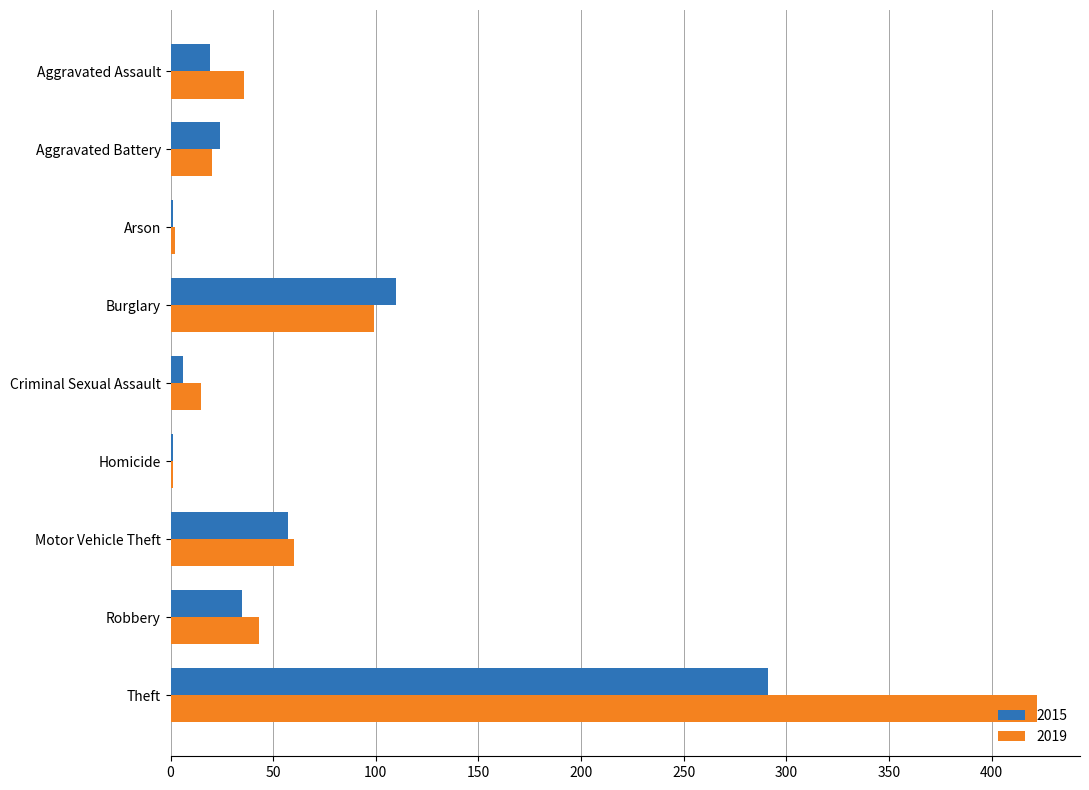

What are all the series names shown in the legend?

2015, 2019